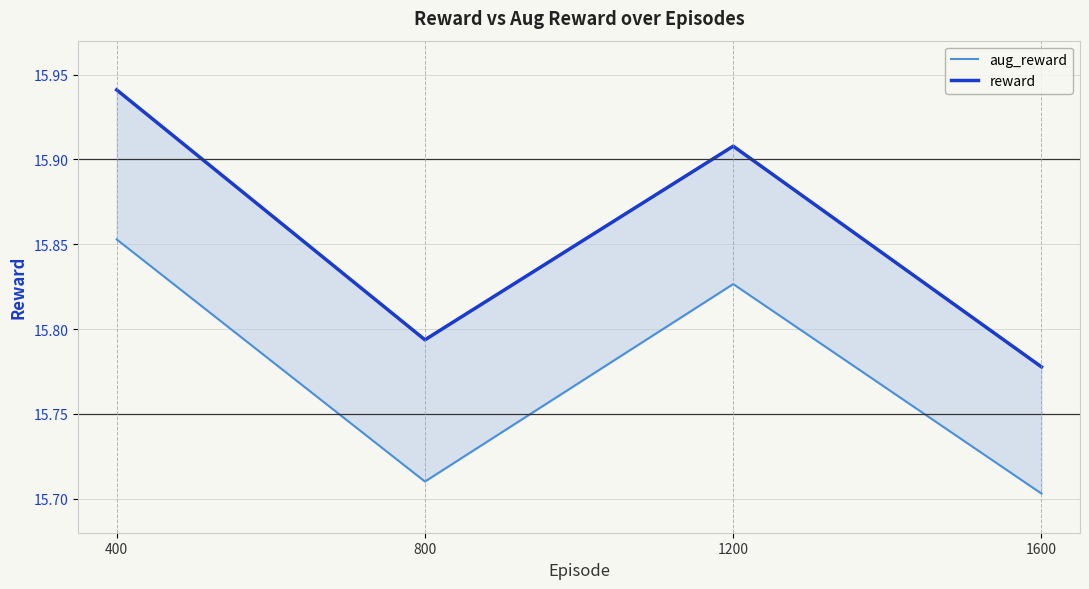

In aug_reward, how many points are lower than both neighbors (excluding endpoints)?

1